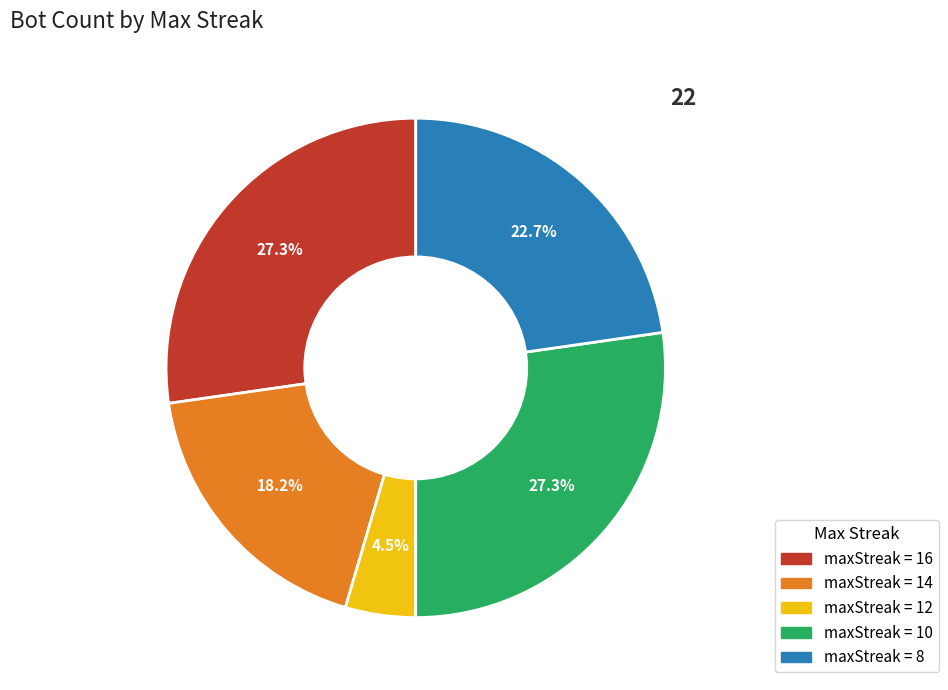

How many segments does this pie chart have?

5